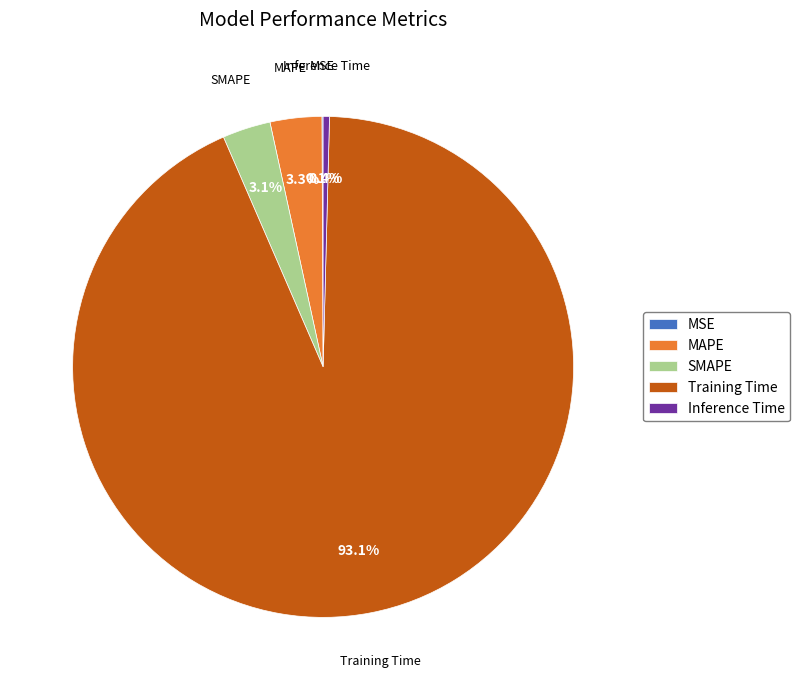

Which category has the biggest portion of the pie?

Training Time